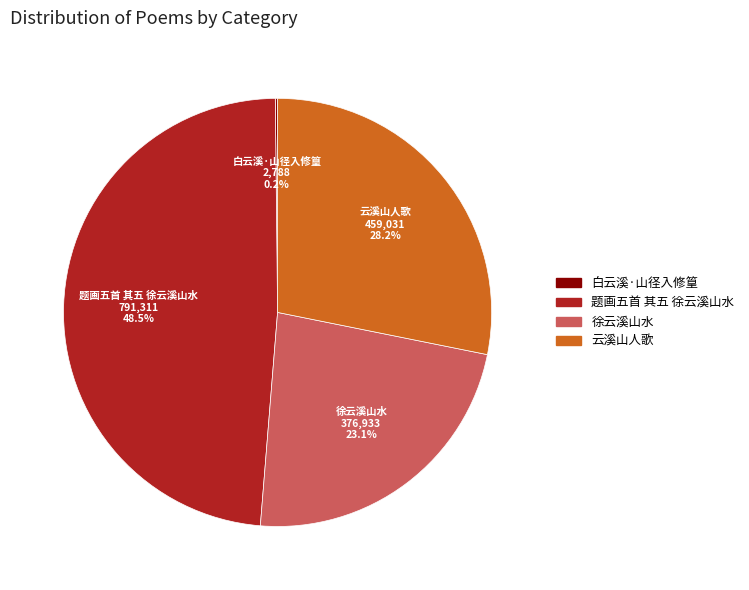

Is there any slice that represents more than half of the pie?

No